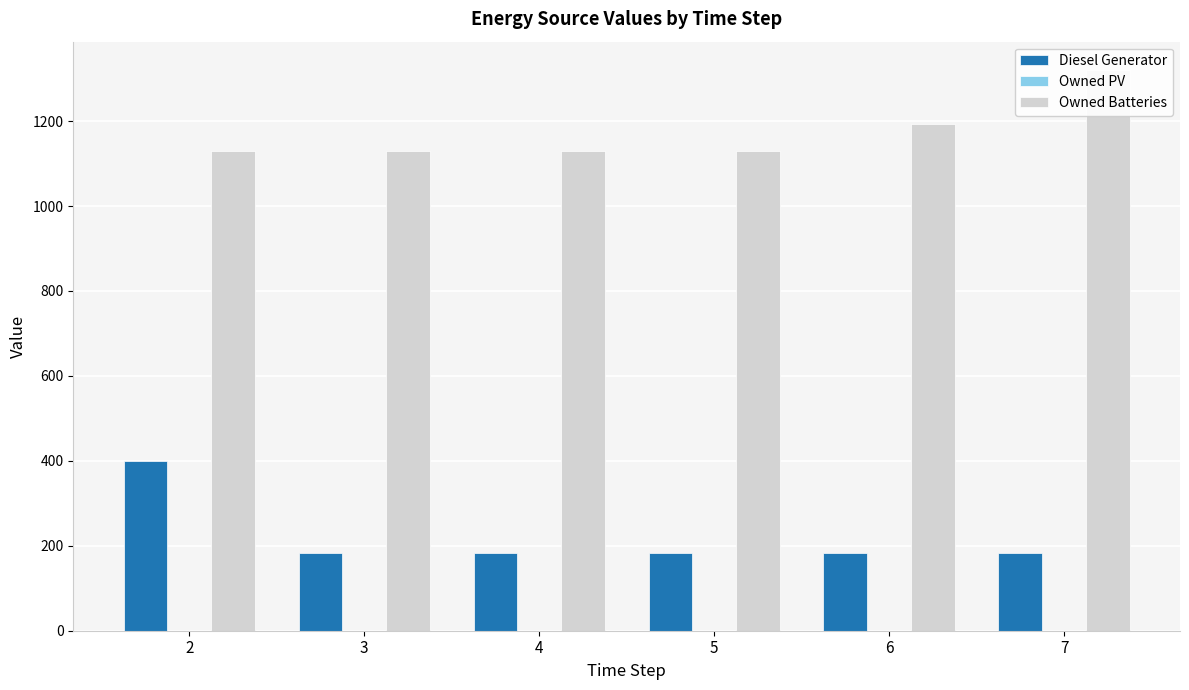

Which series has the widest spread of values?

Diesel Generator